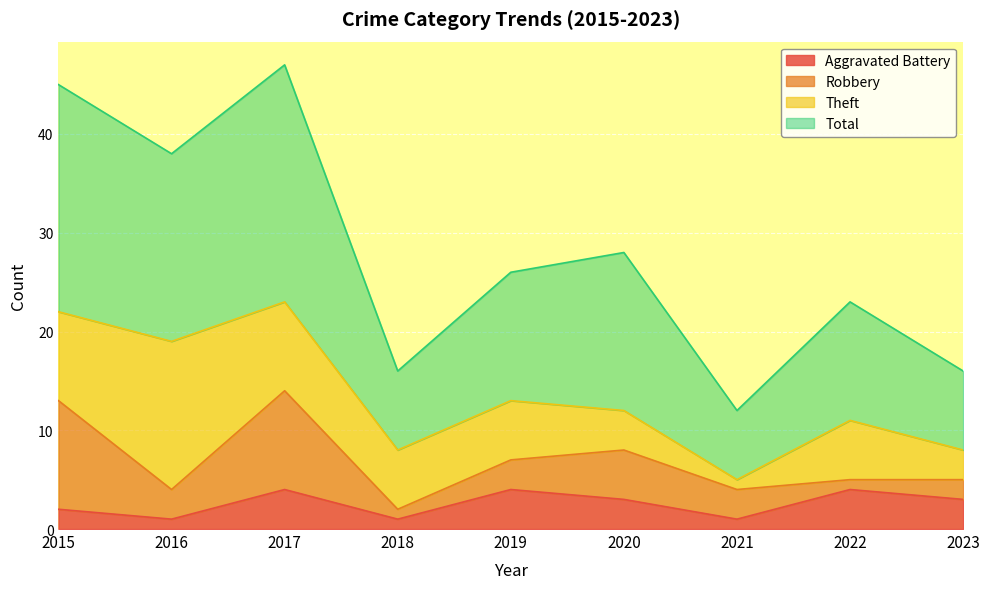

Where is the first local minimum for Total?

2016